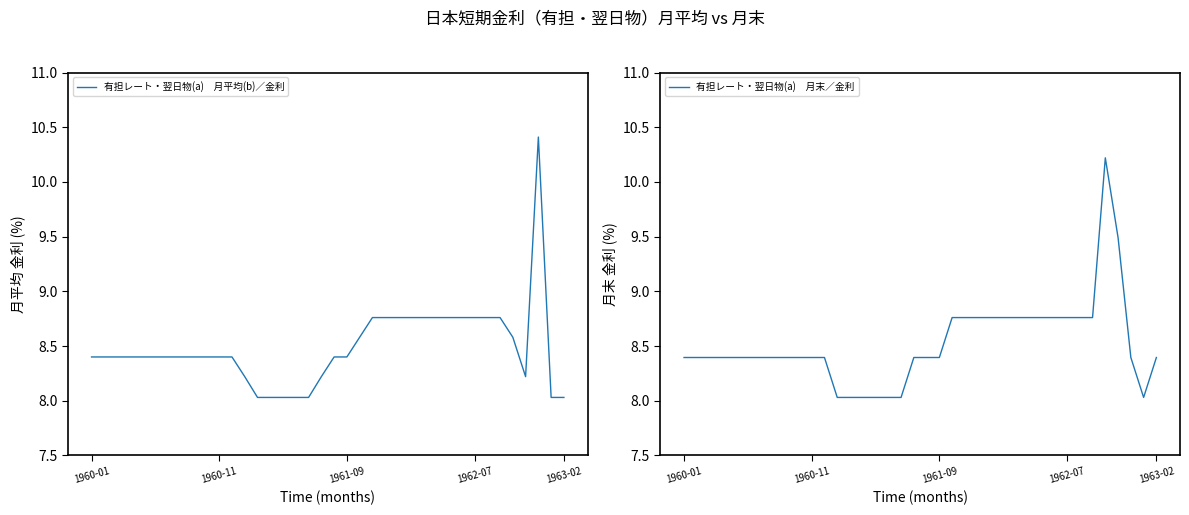

Which series has the largest range (max minus min)?

有担レート・翌日物(a)　月平均(b)／金利